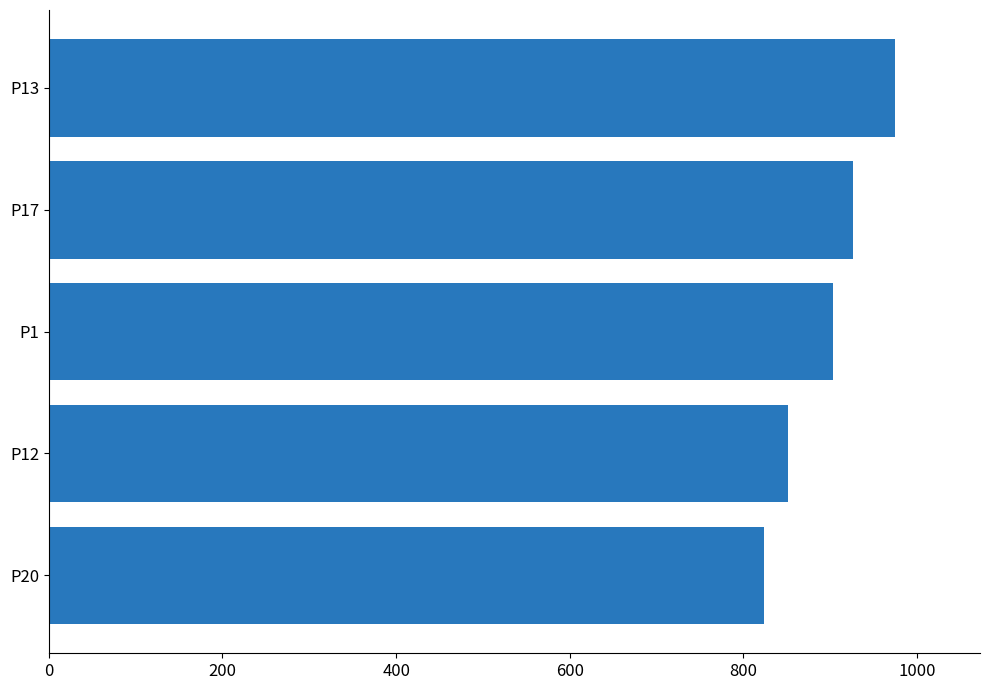

Rank the categories by value from highest to lowest.

P13, P17, P1, P12, P20